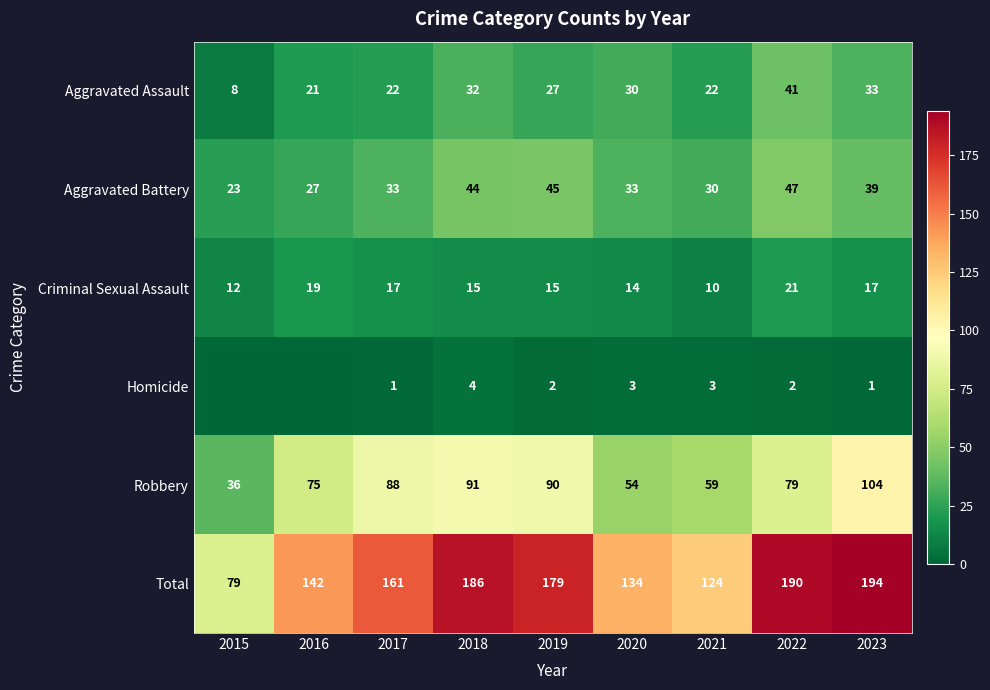

What is the sum of all Robbery values?

676